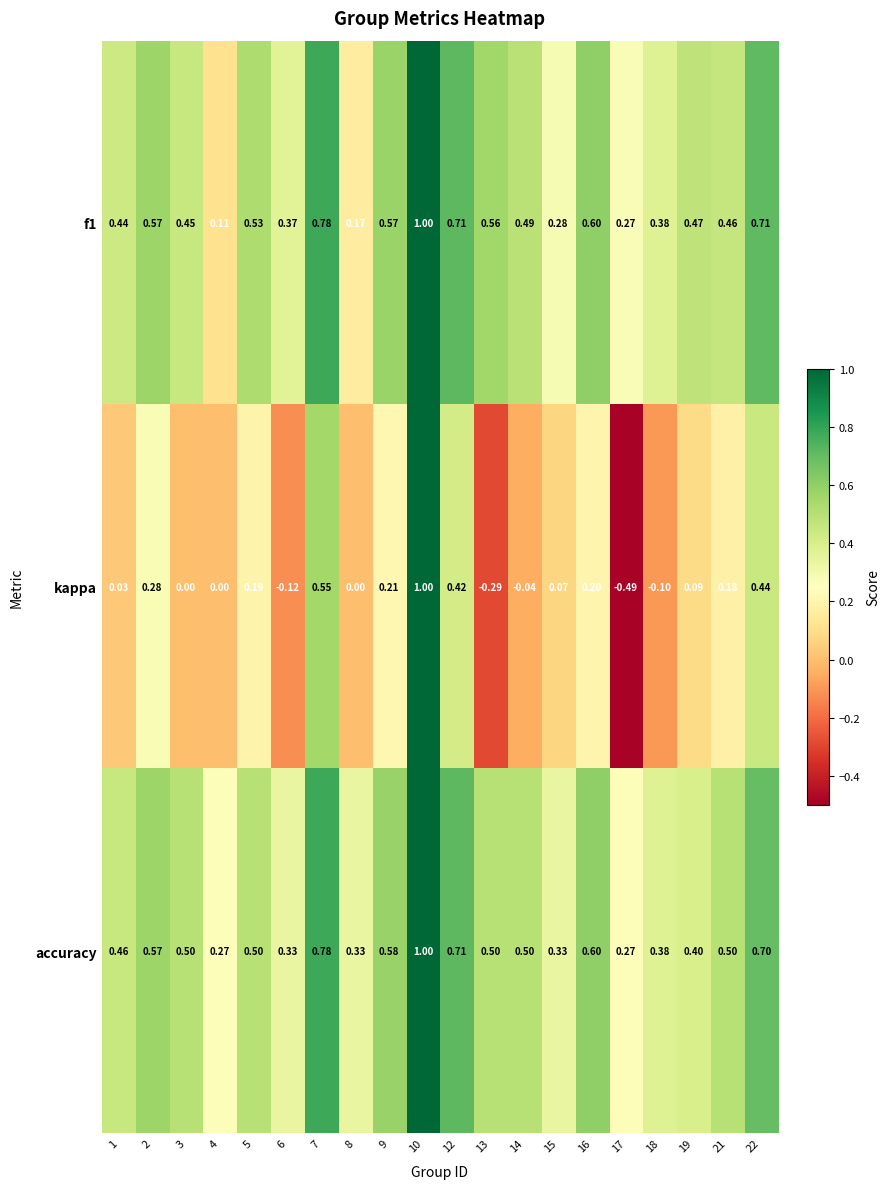

Is the value of kappa at 7 greater than the value of f1 at 2?

No